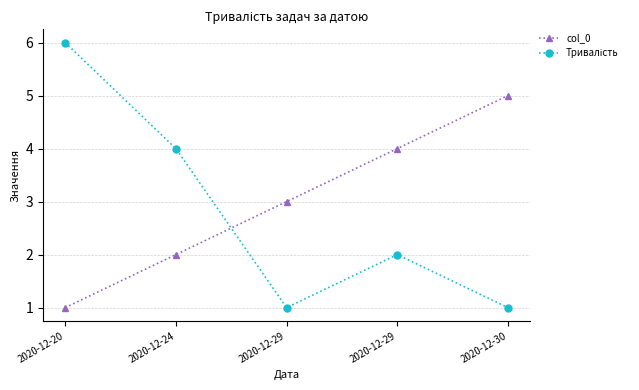

What is the greatest value displayed?

6